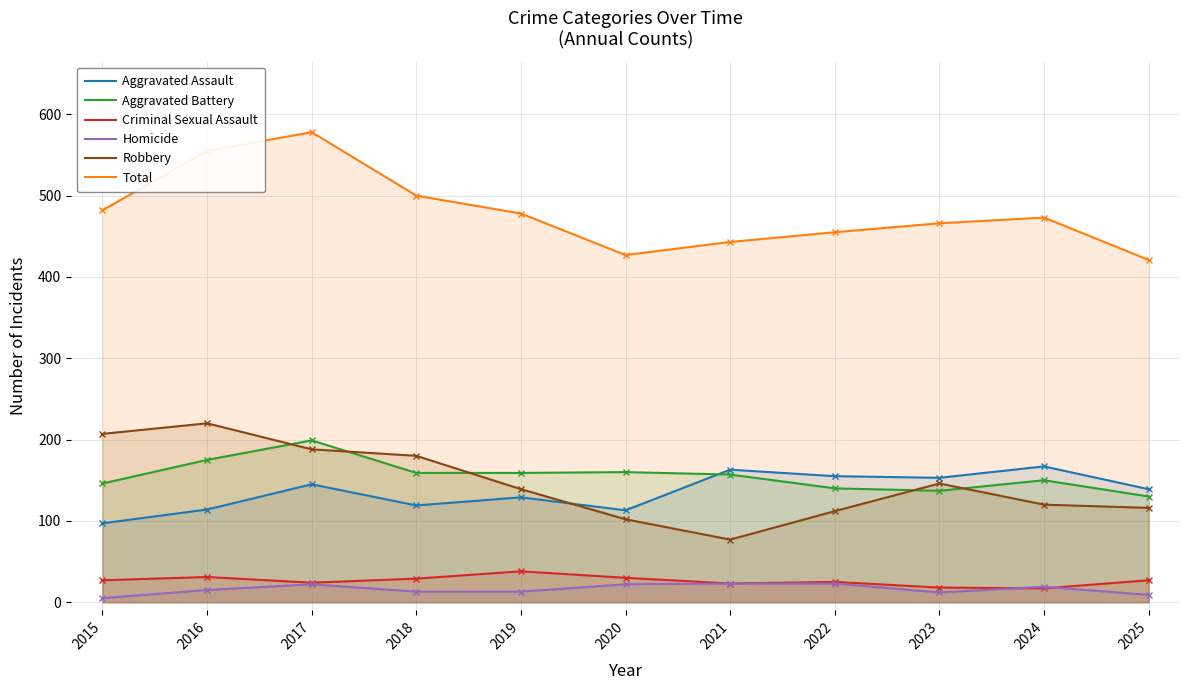

At which label is Aggravated Battery closest to 164?

2020